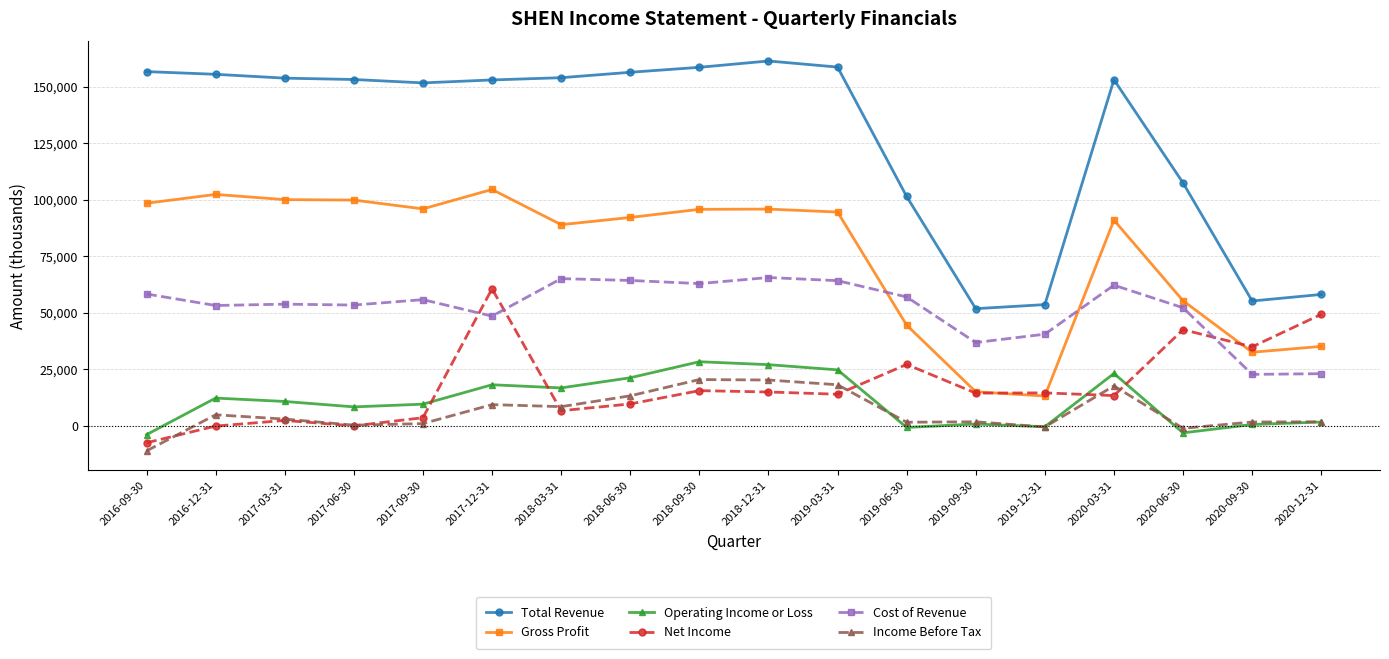

What is the label of the 1st point from the left?

2016-09-30